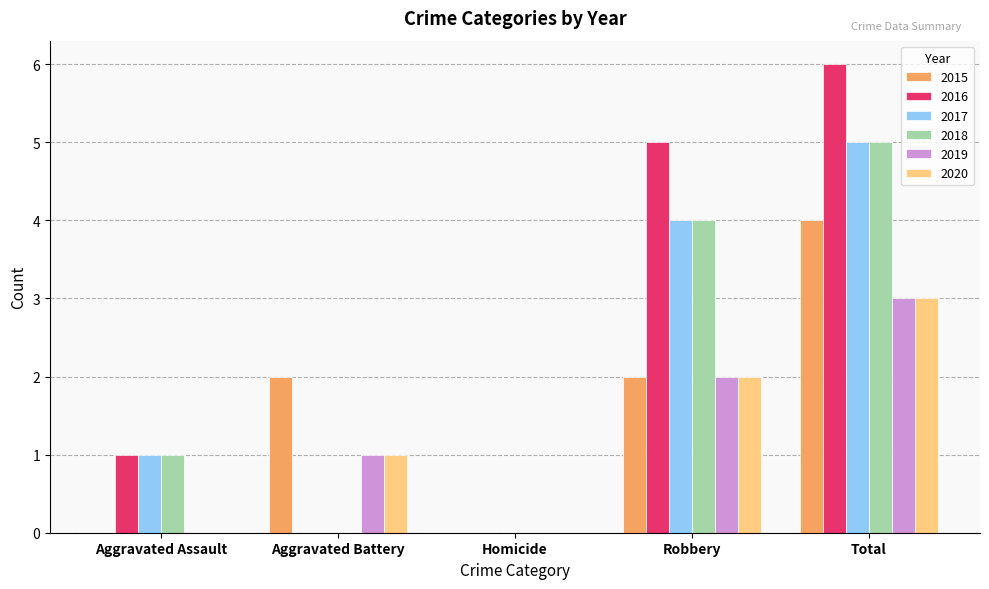

What value does the 2019 series have at Total?

3